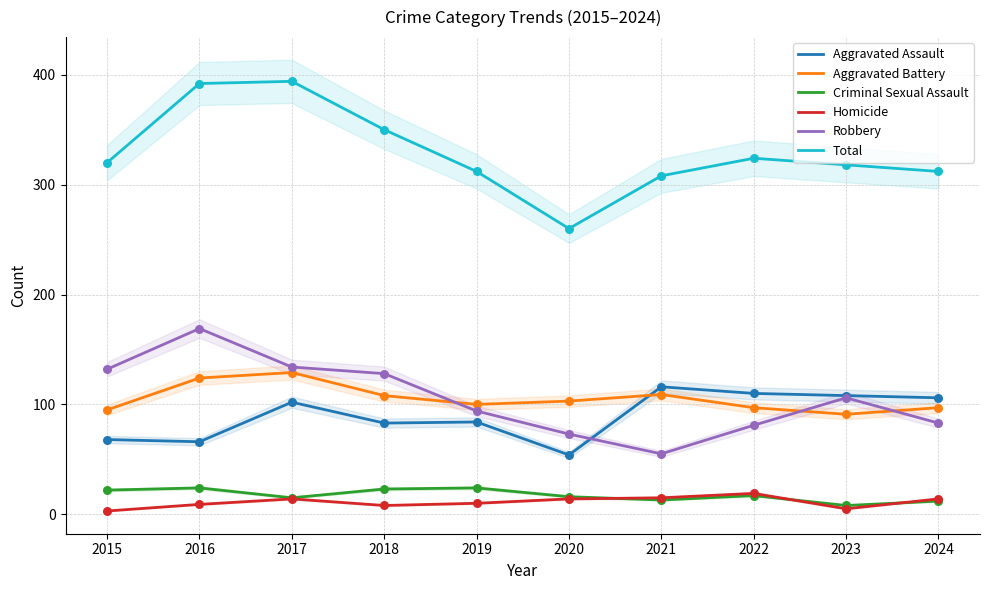

Is the value of Aggravated Battery at 2023 greater than the value of Robbery at 2018?

No